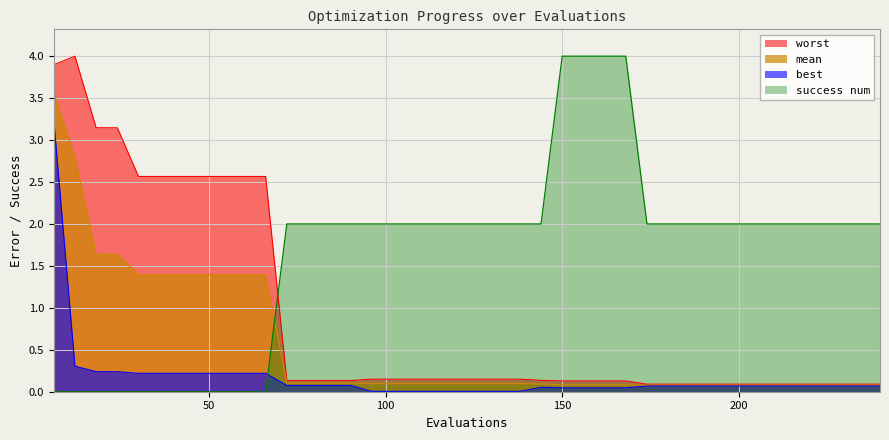

Reading left to right, transcribe all the data shown in this chart.

mean: 3.6	2.8	1.6	1.6	1.4	1.4	1.4	1.4	1.4	1.4	1.4	0.1	0.1	0.1	0.1	0.1	0.1	0.1	0.1	0.1	0.1	0.1	0.1	0.1	0.1	0.1	0.1	0.1	0.1	0.1	0.1	0.1	0.1	0.1	0.1	0.1	0.1	0.1	0.1	0.1
worst: 3.9	4.0	3.1	3.1	2.6	2.6	2.6	2.6	2.6	2.6	2.6	0.1	0.1	0.1	0.1	0.1	0.1	0.1	0.1	0.1	0.1	0.1	0.1	0.1	0.1	0.1	0.1	0.1	0.1	0.1	0.1	0.1	0.1	0.1	0.1	0.1	0.1	0.1	0.1	0.1
best: 3.2	0.3	0.2	0.2	0.2	0.2	0.2	0.2	0.2	0.2	0.2	0.1	0.1	0.1	0.1	0.0	0.0	0.0	0.0	0.0	0.0	0.0	0.0	0.1	0.0	0.0	0.0	0.0	0.1	0.1	0.1	0.1	0.1	0.1	0.1	0.1	0.1	0.1	0.1	0.1
success num: 0.0	0.0	0.0	0.0	0.0	0.0	0.0	0.0	0.0	0.0	0.0	2.0	2.0	2.0	2.0	2.0	2.0	2.0	2.0	2.0	2.0	2.0	2.0	2.0	4.0	4.0	4.0	4.0	2.0	2.0	2.0	2.0	2.0	2.0	2.0	2.0	2.0	2.0	2.0	2.0